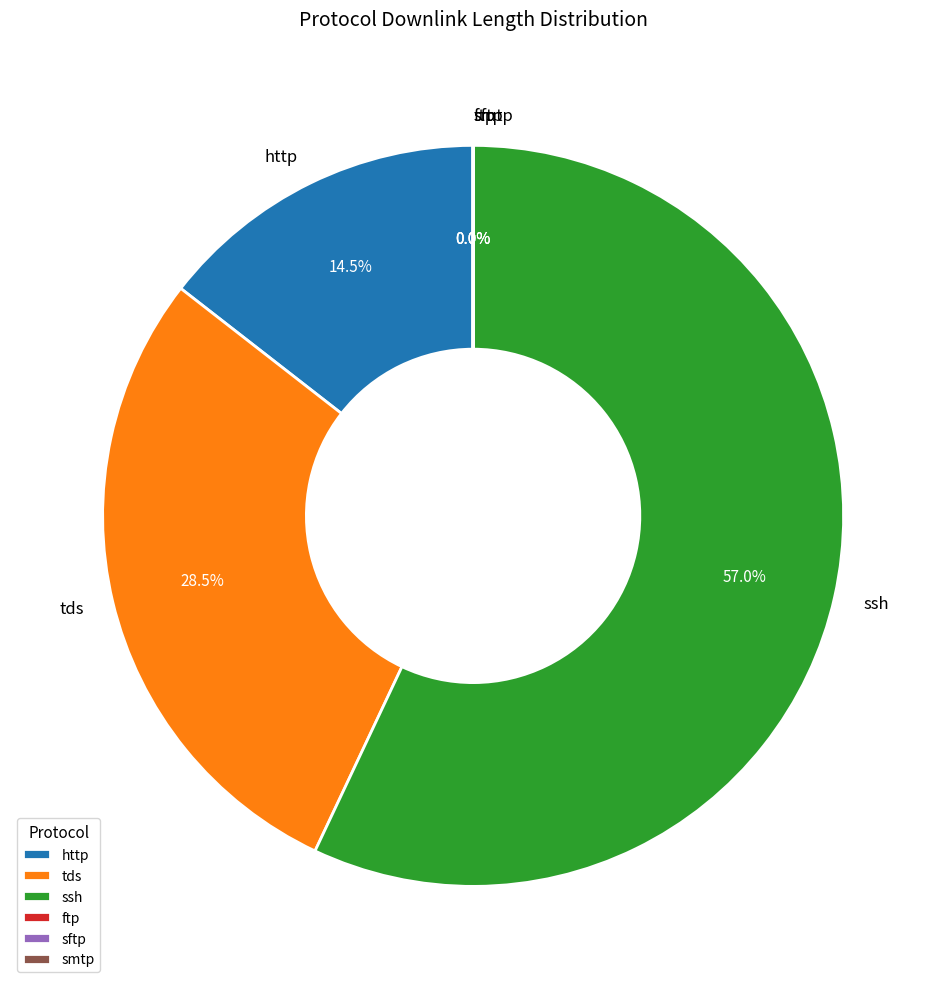

Which category has the biggest portion of the pie?

ssh